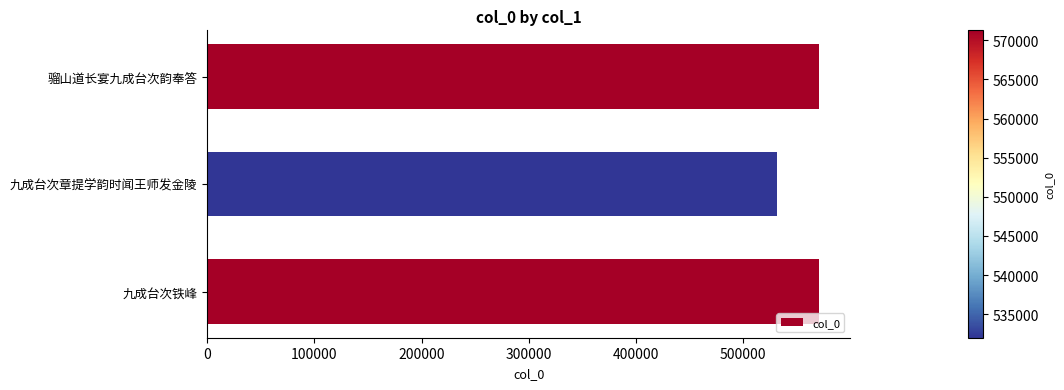

How many data points are less than 571222?

1